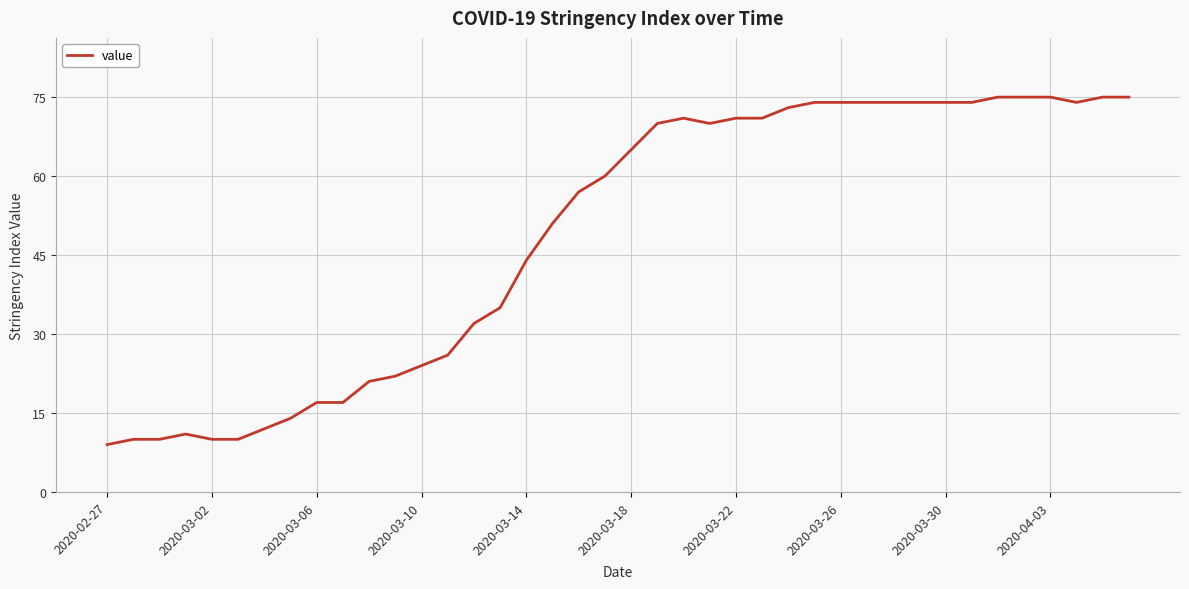

What is the minimum value shown in the chart?

9